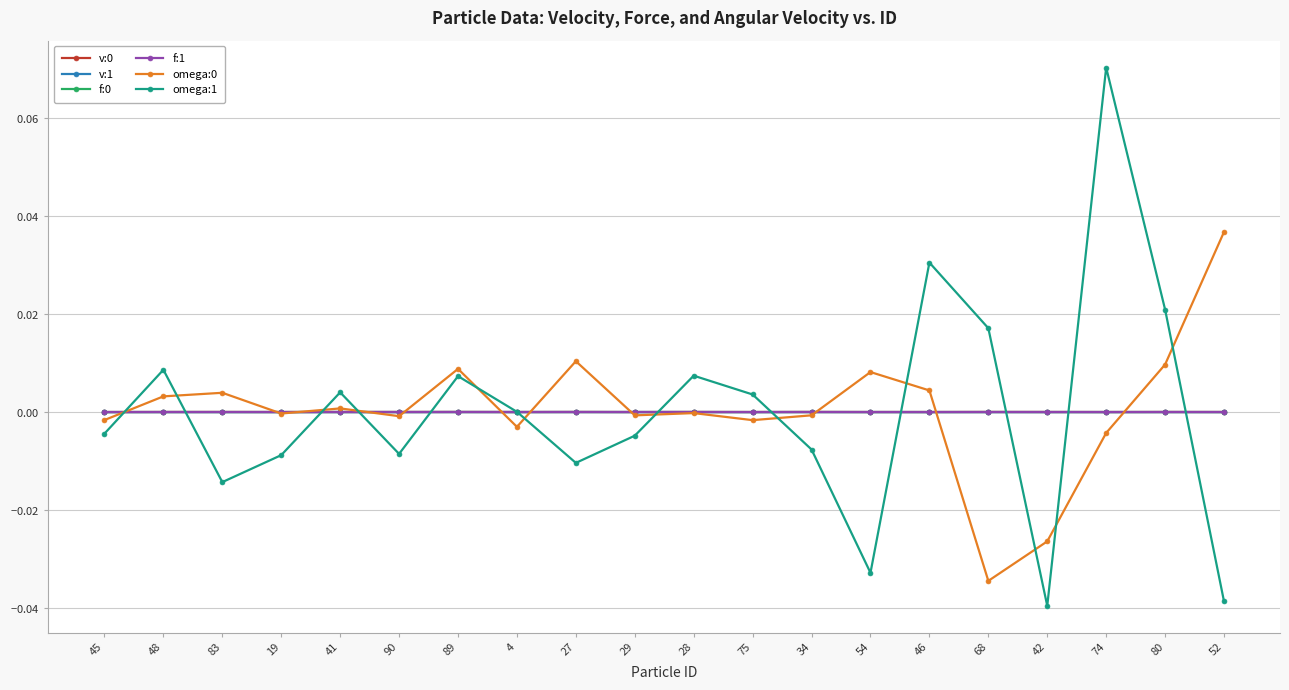

At 29, list the series in order from largest to smallest.

v:0, v:1, f:1, f:0, omega:0, omega:1